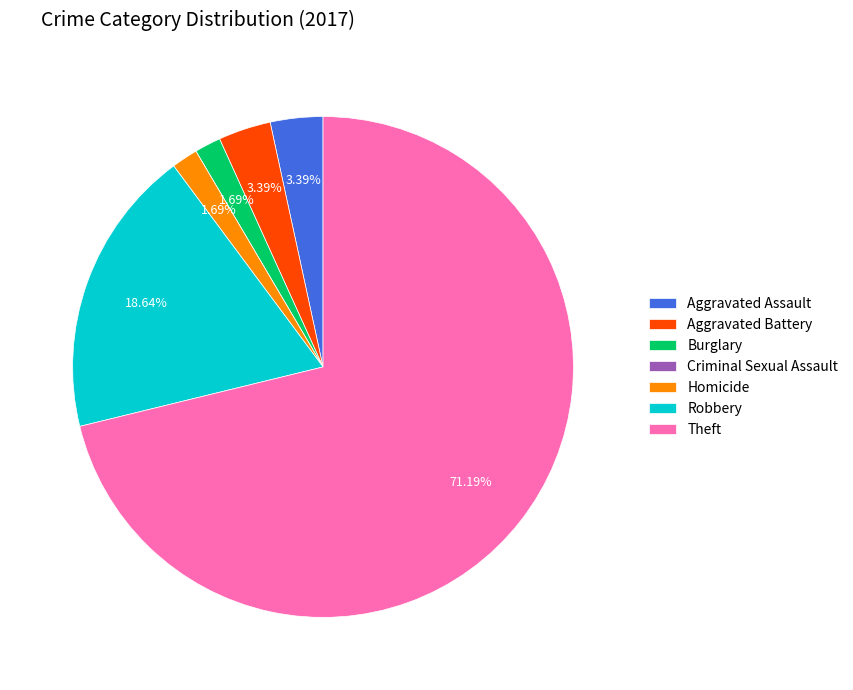

Do Homicide and Theft together represent more than half of the pie?

Yes